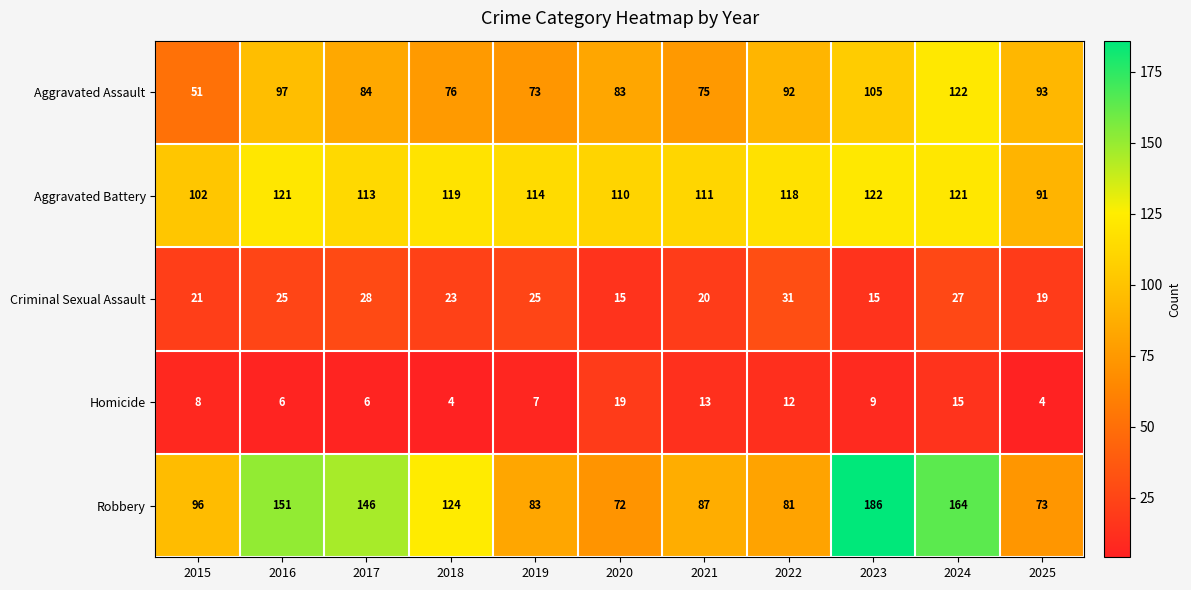

True or false: Aggravated Battery has a value of 79 at 2019.

False